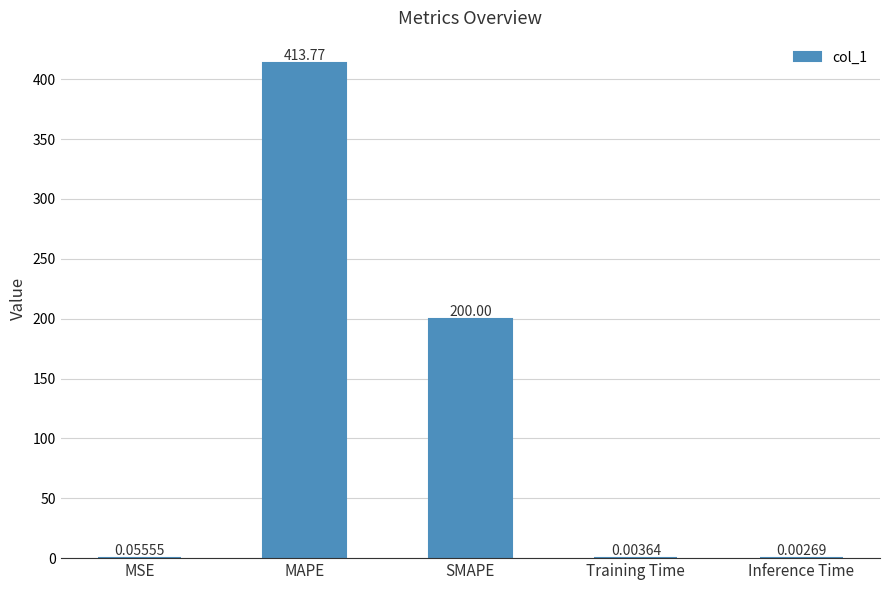

At which label is the value closest to 206?

SMAPE